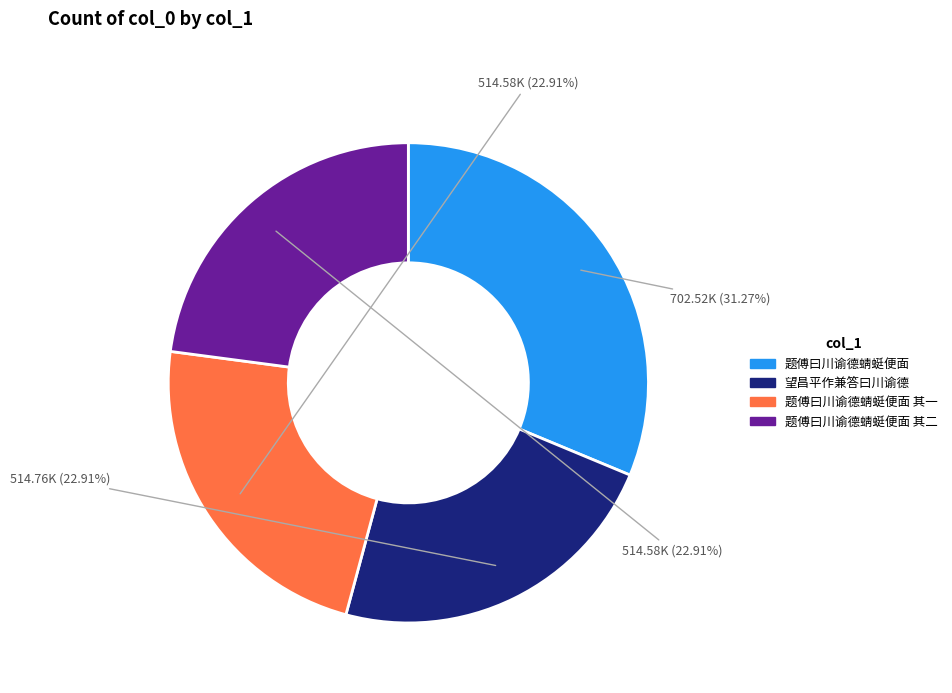

Is there any slice that represents more than half of the pie?

No